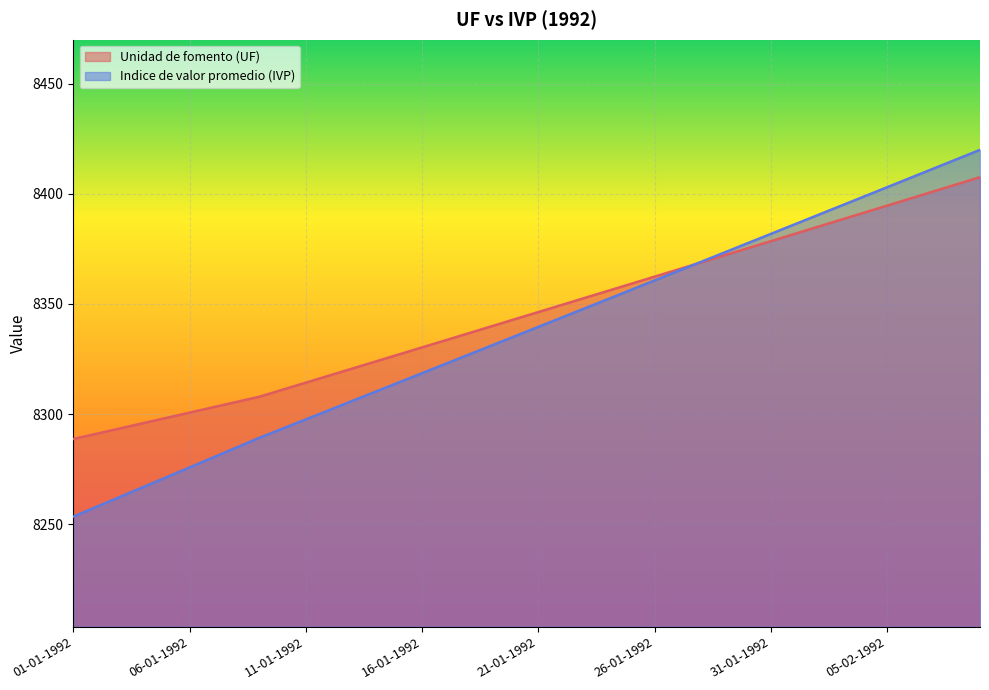

Reading left to right, transcribe all the data shown in this chart.

Unidad de fomento (UF): 8288.7	8291.1	8293.5	8295.9	8298.3	8300.7	8303.1	8305.5	8307.9	8311.1	8314.3	8317.5	8320.7	8323.9	8327.1	8330.3	8333.5	8336.7	8339.9	8343.1	8346.3	8349.5	8352.8	8356.0	8359.2	8362.4	8365.6	8368.8	8372.0	8375.3	8378.5	8381.7	8385.0	8388.2	8391.4	8394.6	8397.9	8401.1	8404.3	8407.6
Indice de valor promedio (IVP): 8253.5	8257.9	8262.4	8266.9	8271.3	8275.8	8280.3	8284.7	8289.2	8293.4	8297.6	8301.8	8306.0	8310.2	8314.4	8318.6	8322.8	8327.0	8331.2	8335.4	8339.6	8343.8	8348.0	8352.2	8356.5	8360.7	8364.9	8369.1	8373.3	8377.6	8381.8	8386.0	8390.3	8394.5	8398.7	8403.0	8407.2	8411.5	8415.7	8420.0